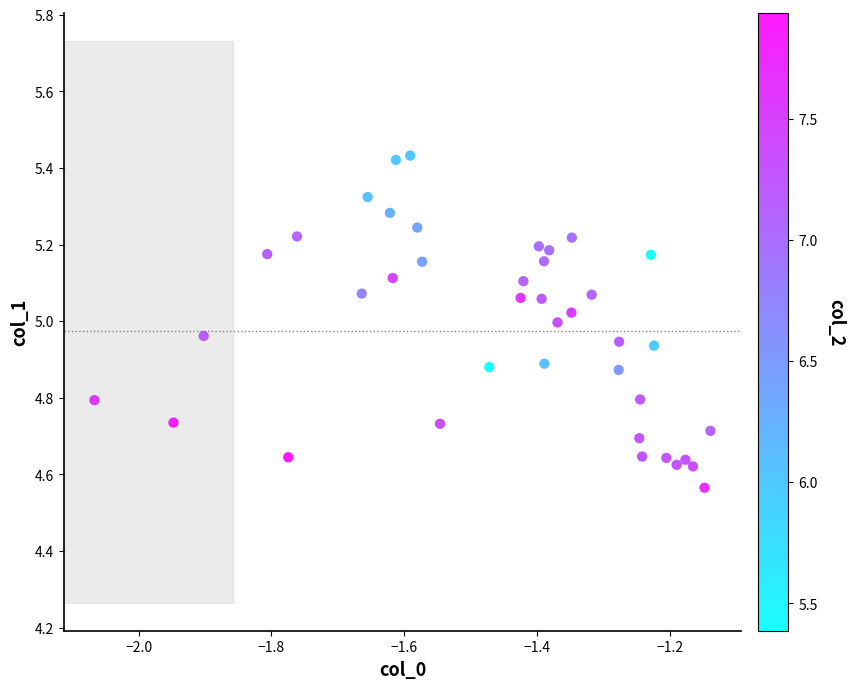

What is the range of Y values (max minus min)?

0.9